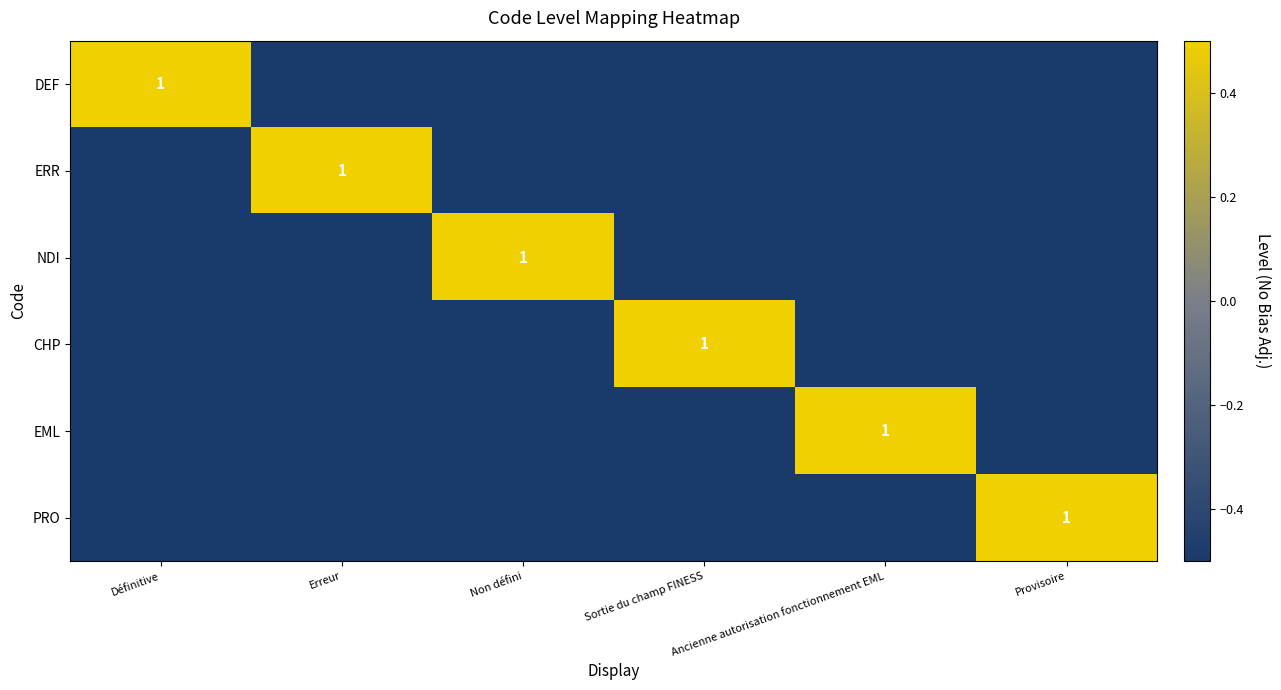

Is it true that CHP equals 1.4 at Sortie du champ FINESS?

False